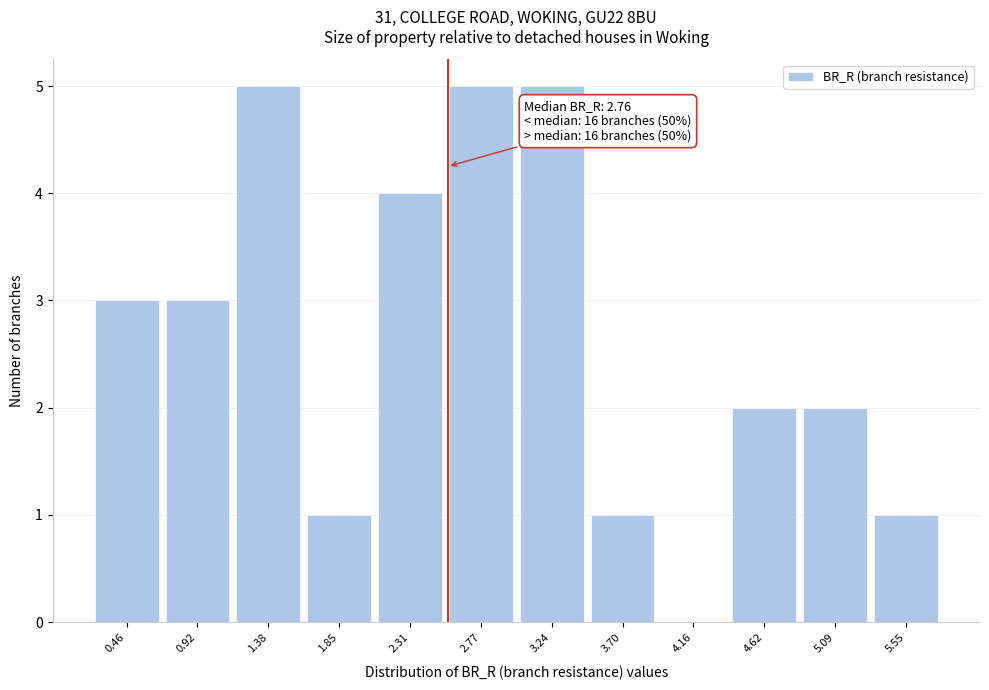

Reading left to right, extract all data points from this chart.

0.46=3	0.92=3	1.38=5	1.85=1	2.31=4	2.77=5	3.24=5	3.70=1	4.16=0	4.62=2	5.09=2	5.55=1